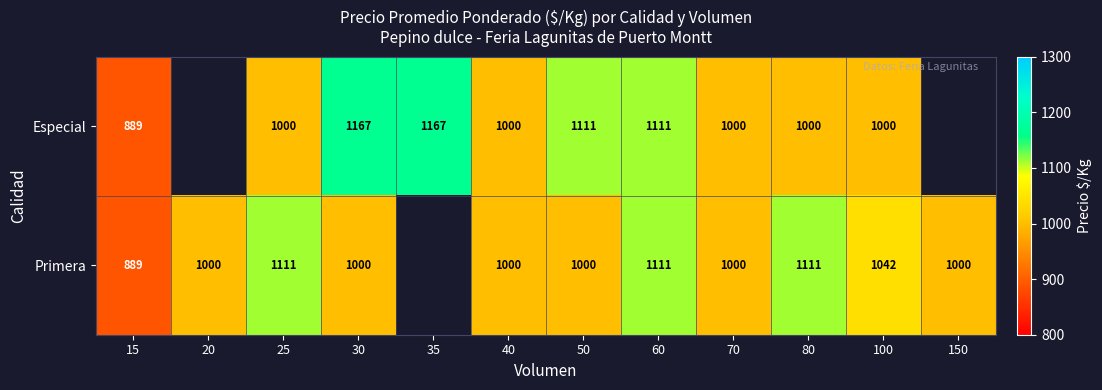

Which label corresponds to the largest value in the chart?

30